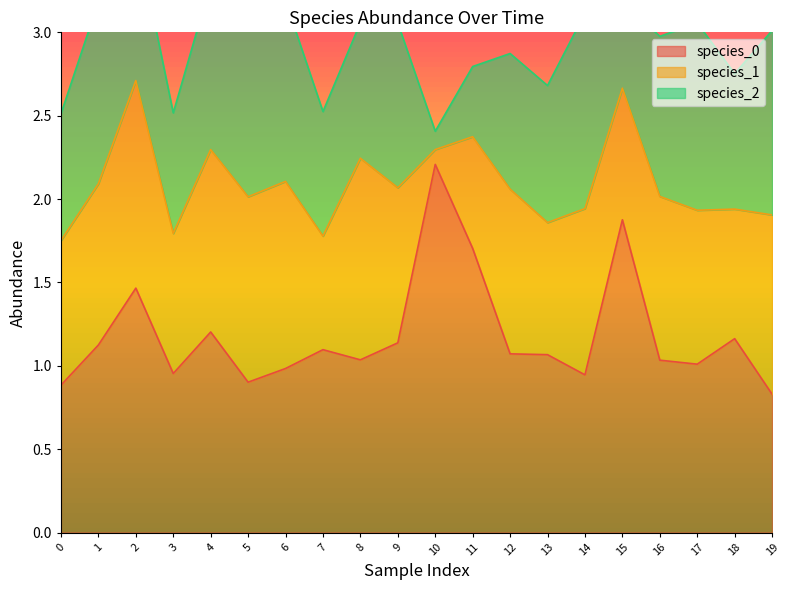

How many values in the species_0 series are below 1?

6